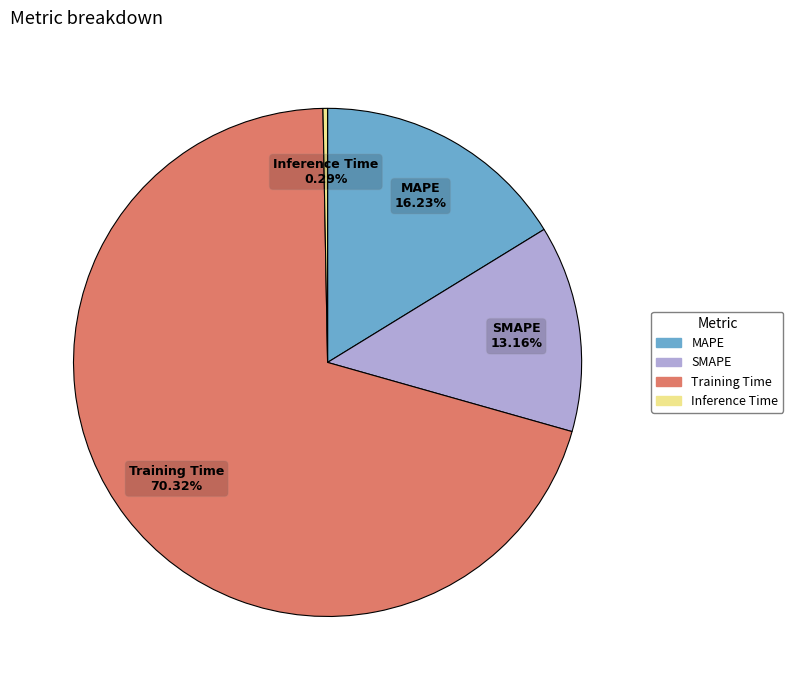

To the nearest percent, what is the difference between the SMAPE and Training Time slice percentages?

57%